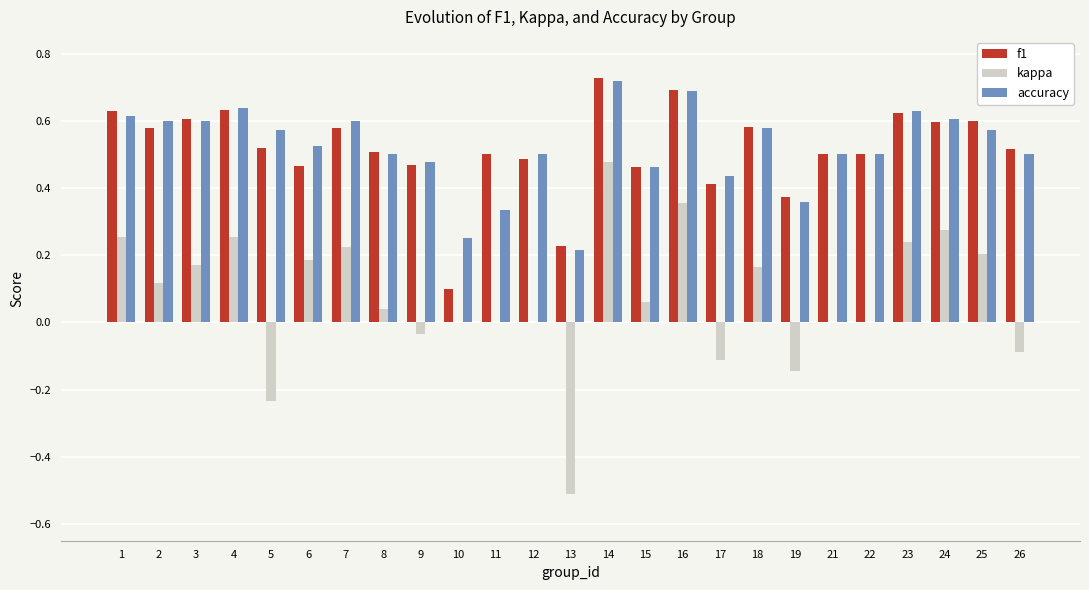

Is the value of accuracy at 13 greater than the value of kappa at 4?

No